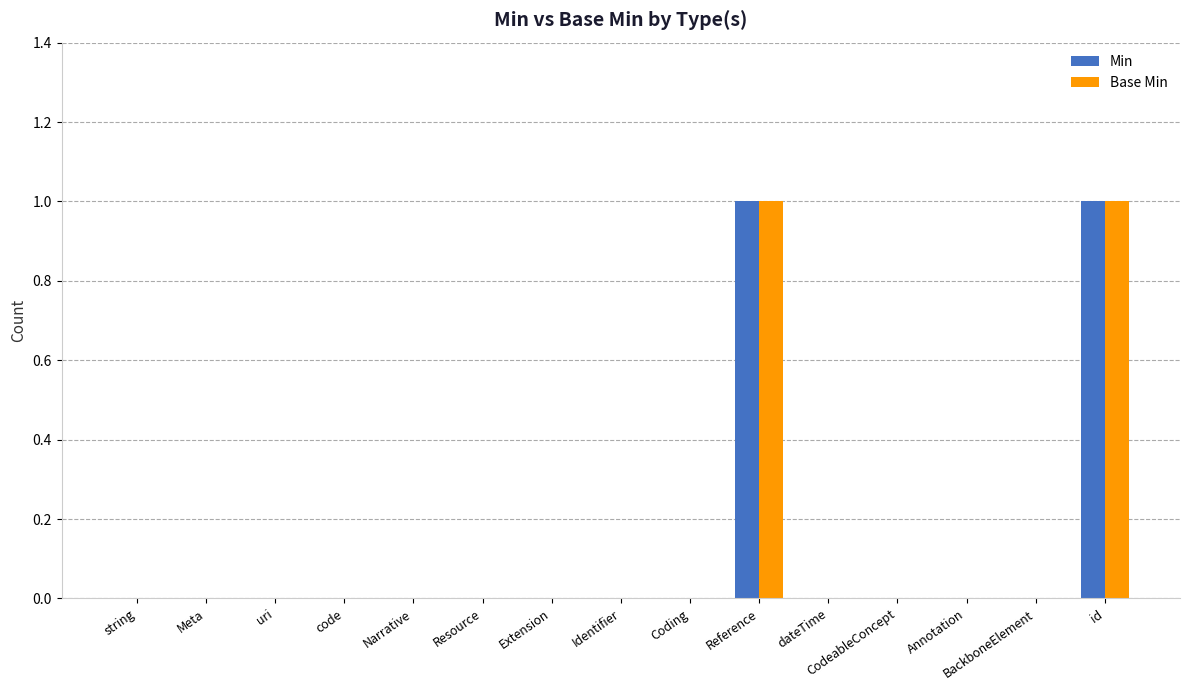

The Min series shows 1 at BackboneElement. True or false?

False